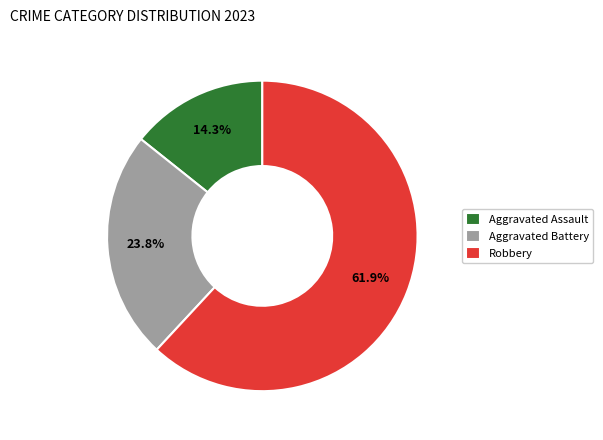

To the nearest percent, what is the combined percentage of Aggravated Battery and Aggravated Assault?

38%